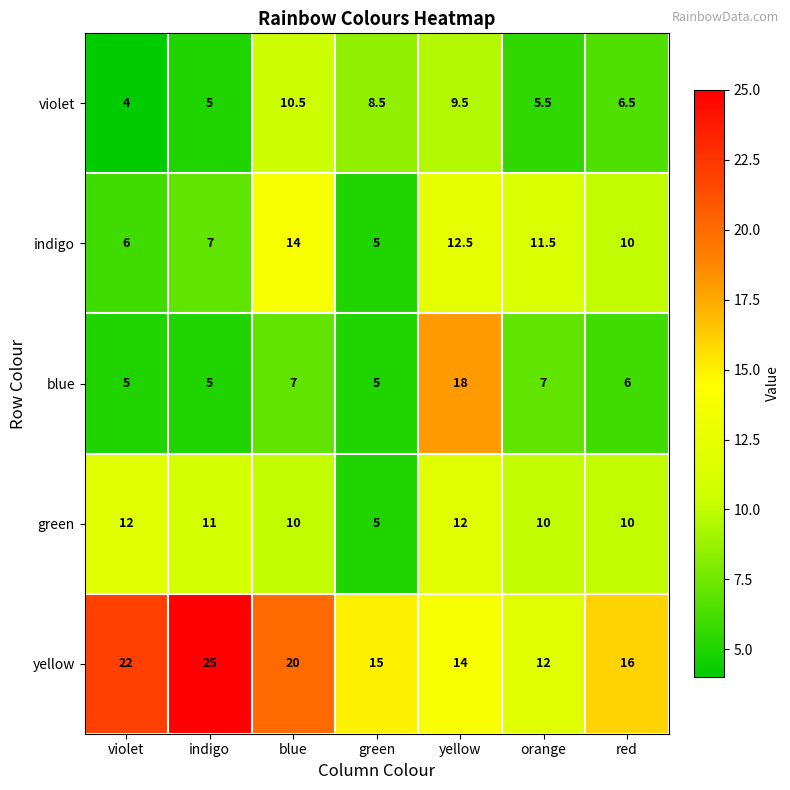

The green series shows 5.6 at orange. True or false?

False